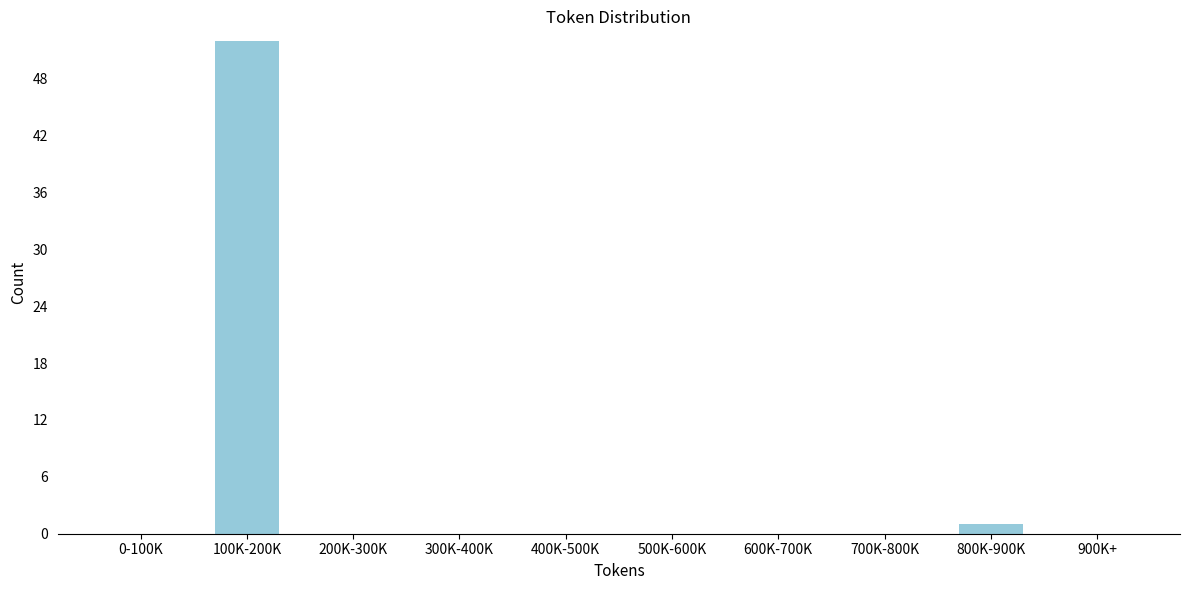

Reading right to left, what are all the values shown in this chart?

900K+=0	800K-900K=1	700K-800K=0	600K-700K=0	500K-600K=0	400K-500K=0	300K-400K=0	200K-300K=0	100K-200K=52	0-100K=0